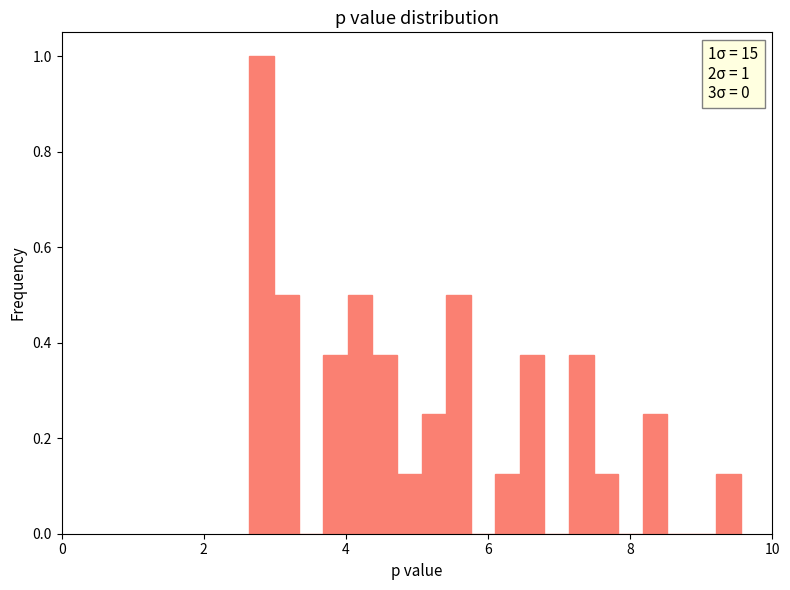

Read against the x-axis, roughly where is the centre of the tallest bar?

2.8